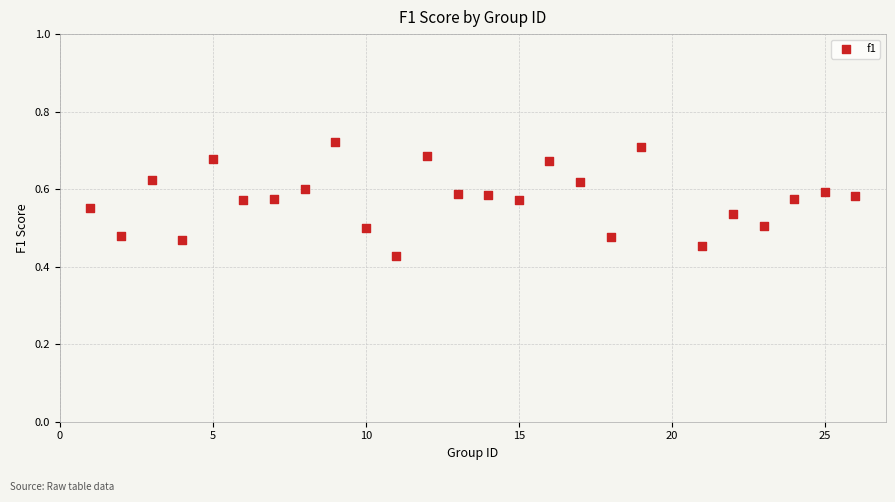

What is the range of X values (max minus min)?

25.0